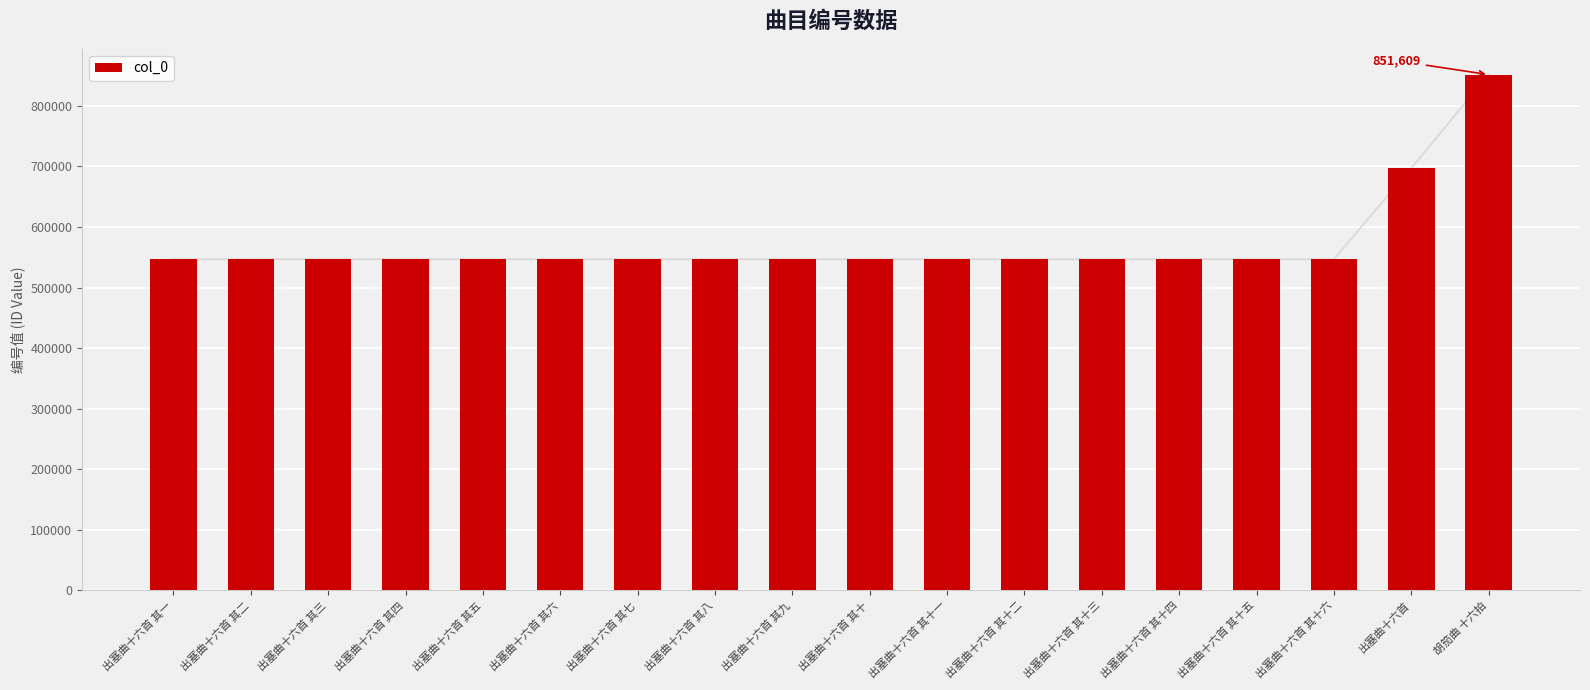

At which category does the chart reach its minimum across all series?

出塞曲十六首 其一